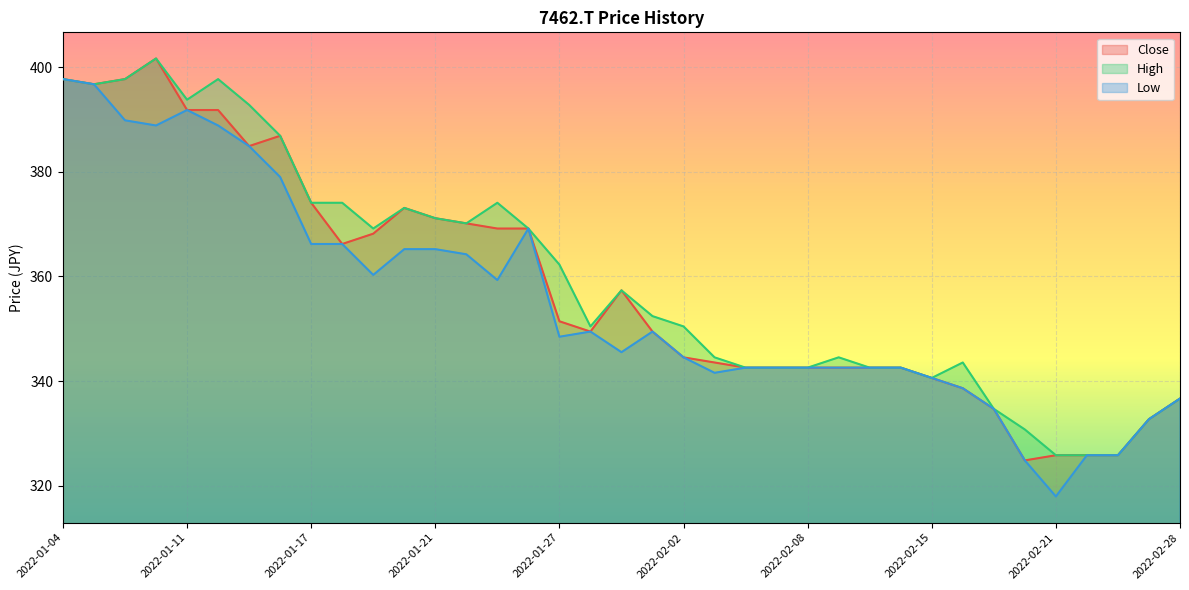

How many distinct data groups are displayed?

3